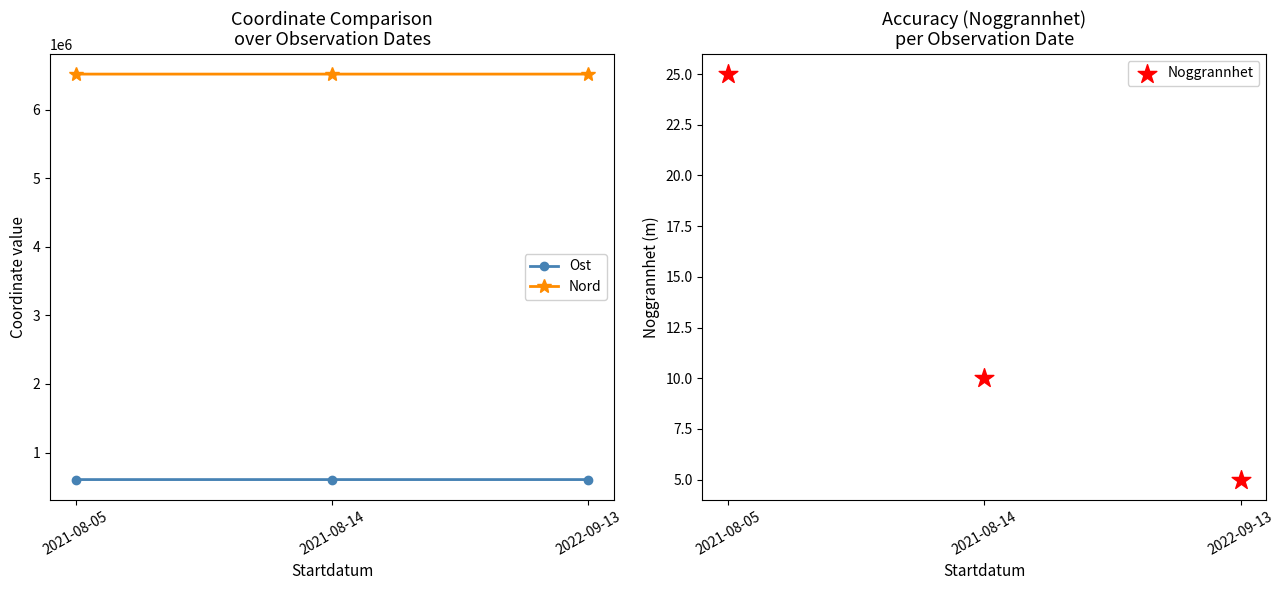

At how many categories does at least one series exceed 3515650?

3